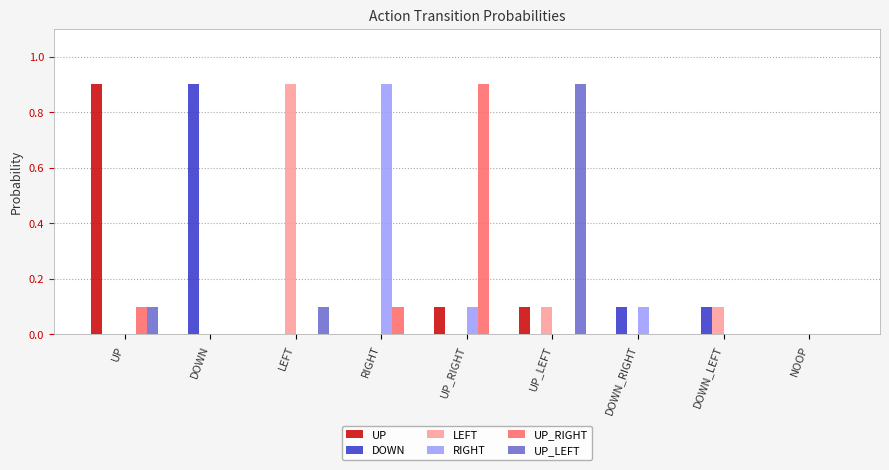

Between DOWN and DOWN_LEFT, which series saw the biggest shift?

DOWN